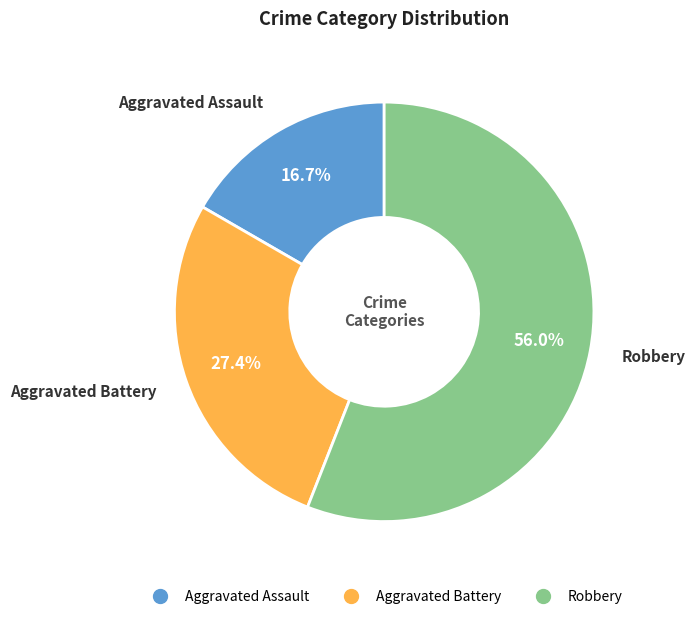

The Aggravated Battery slice represents 16% of the pie. True or false?

False